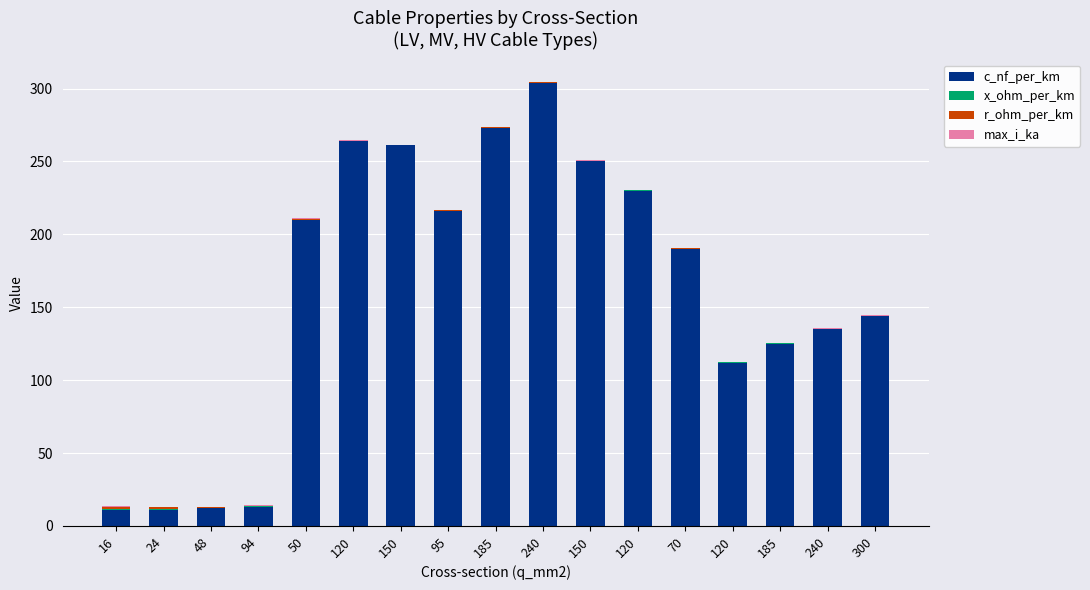

True or false: r_ohm_per_km has a value of 0.2 at 150.

True